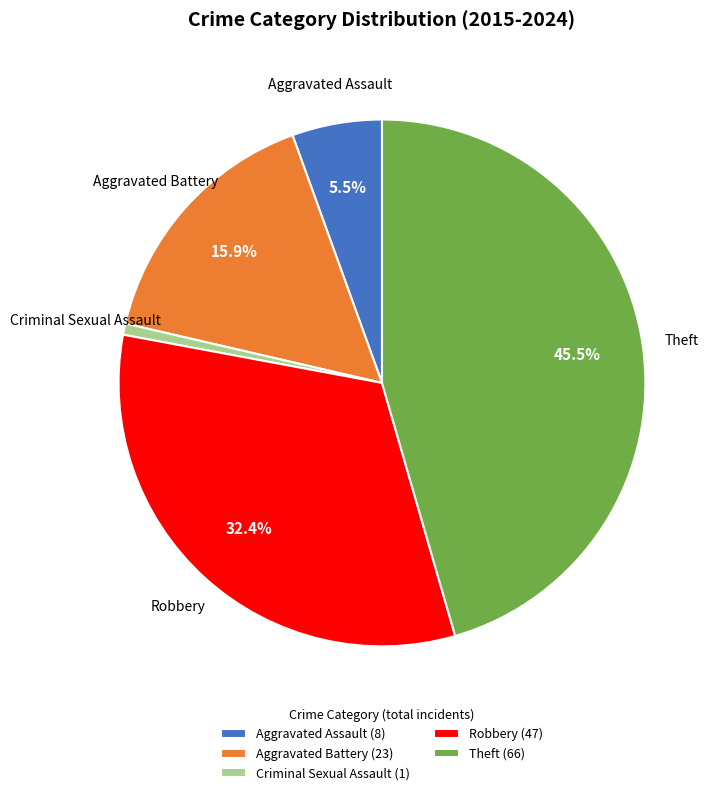

True or false: Aggravated Battery accounts for 2% of the total.

False